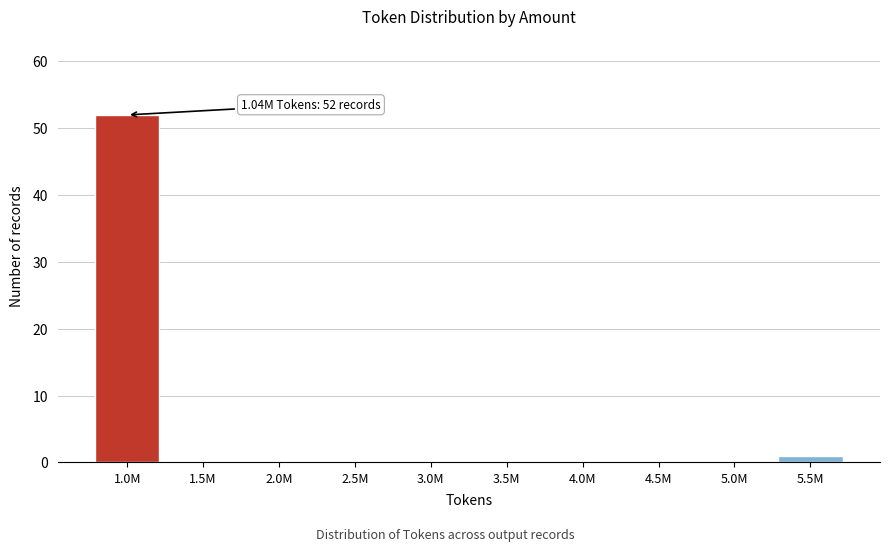

Reading right to left, list all the values displayed in this chart.

5.5M=1	5.0M=0	4.5M=0	4.0M=0	3.5M=0	3.0M=0	2.5M=0	2.0M=0	1.5M=0	1.0M=52